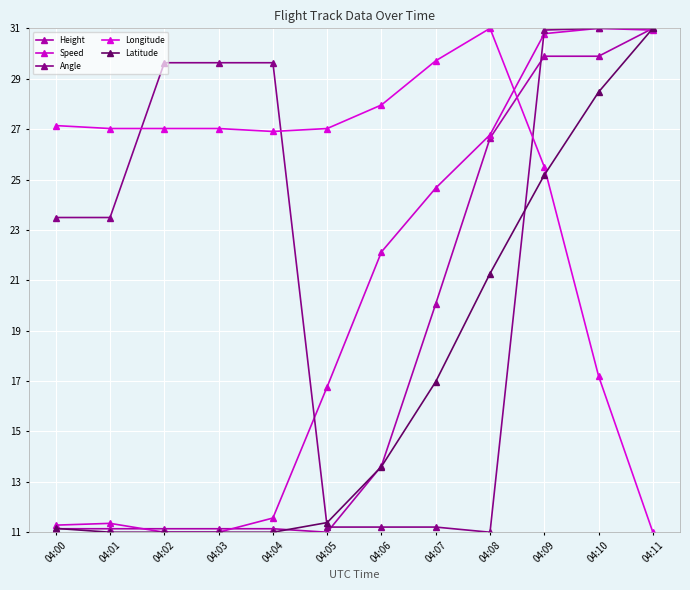

What is the value of the Latitude point at the 2nd from the left?

11.0